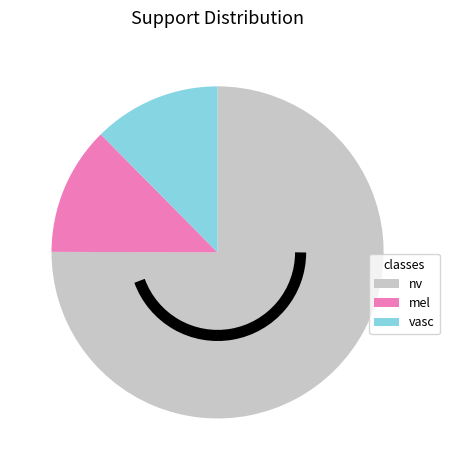

Does any single category account for the majority?

Yes